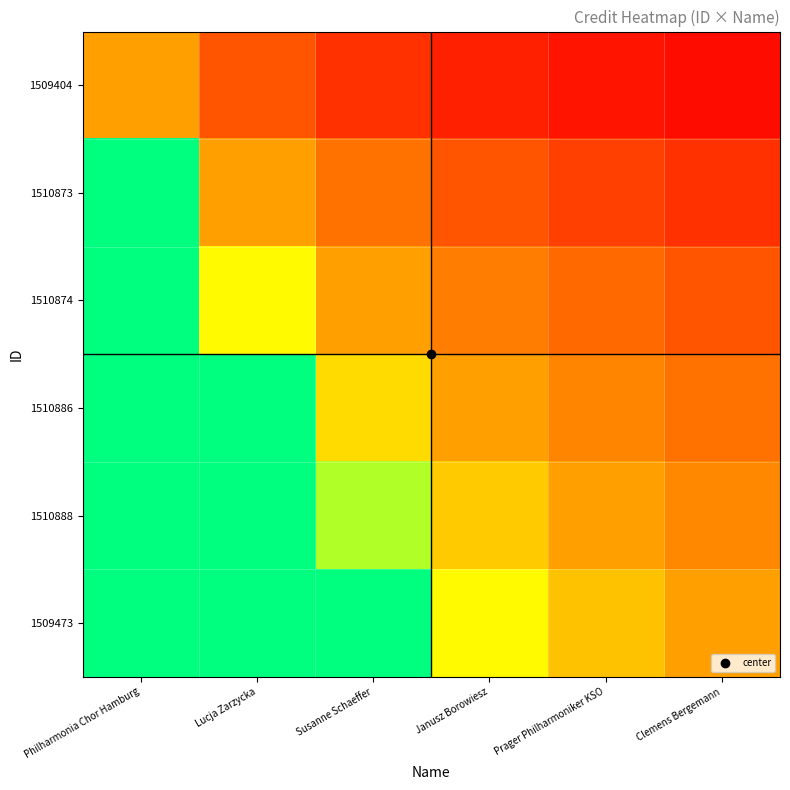

How many distinct data groups are displayed?

6